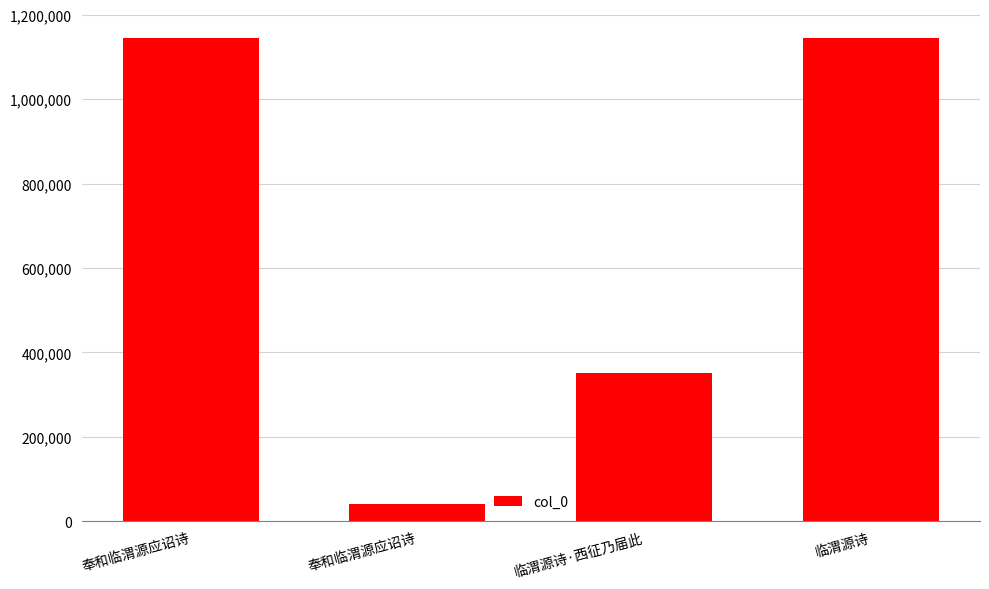

How many bars are there in total?

4